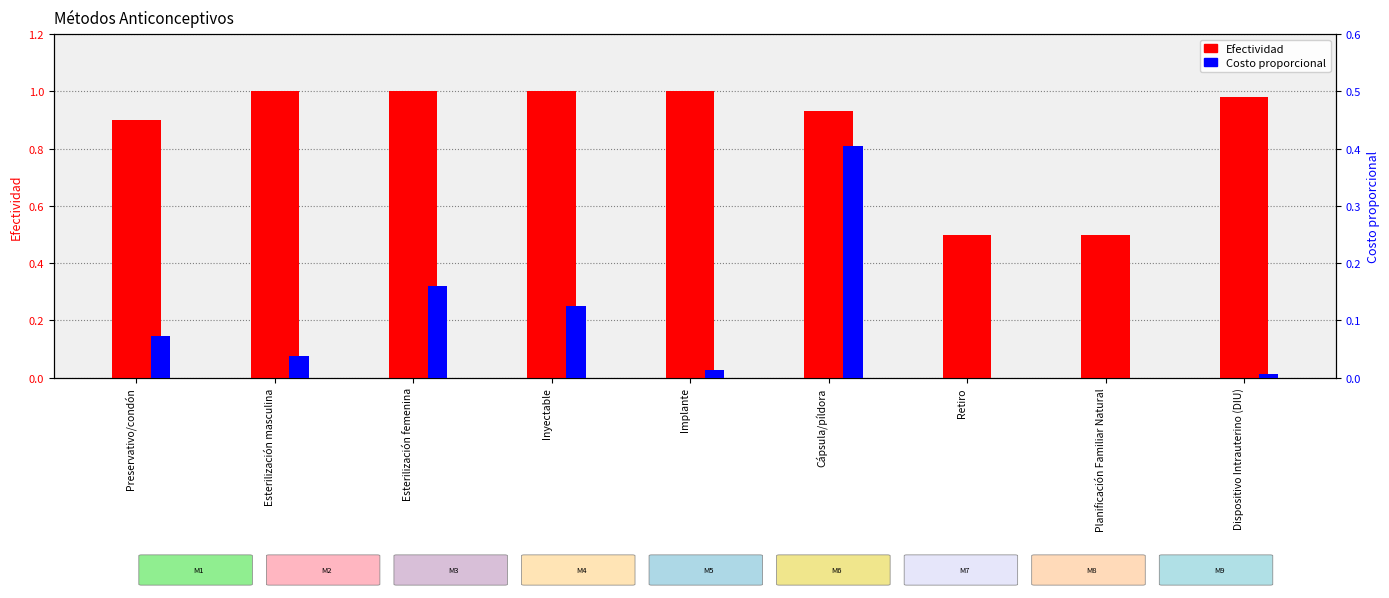

What is the average value of the Efectividad series?

0.9